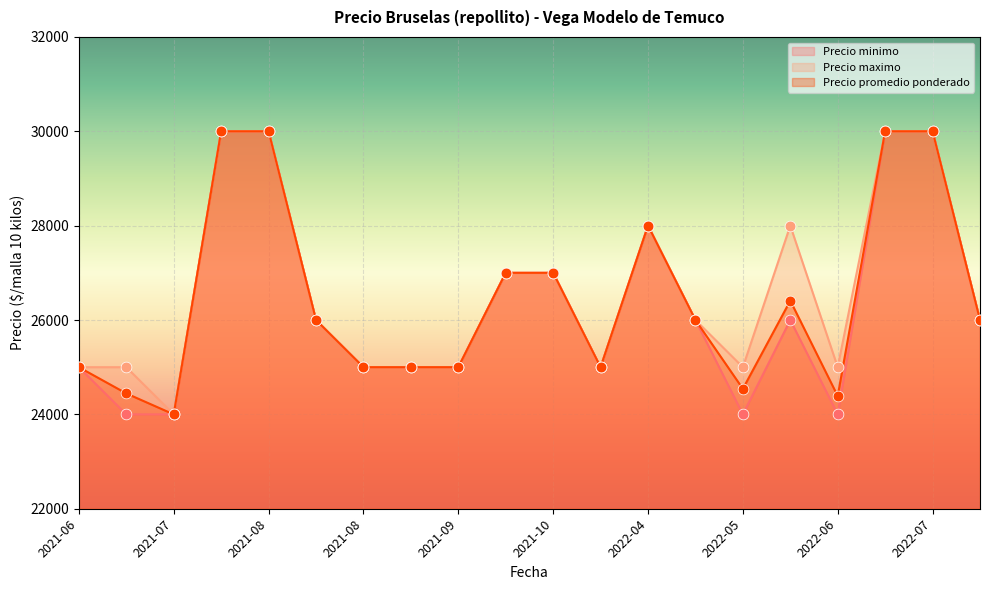

What is the total value across all series at 2022-05?

73542